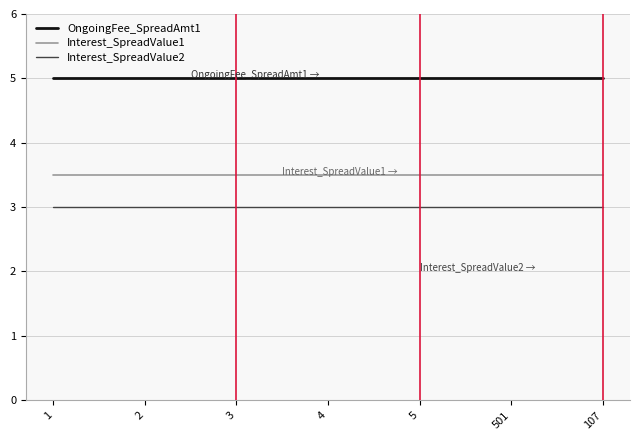

At 501, list the series in order from smallest to largest.

Interest_SpreadValue2, Interest_SpreadValue1, OngoingFee_SpreadAmt1